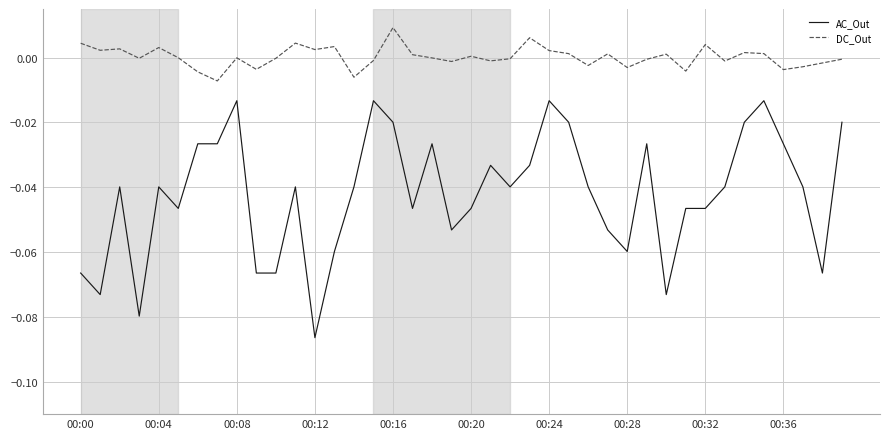

Count the number of categories in the chart.

40